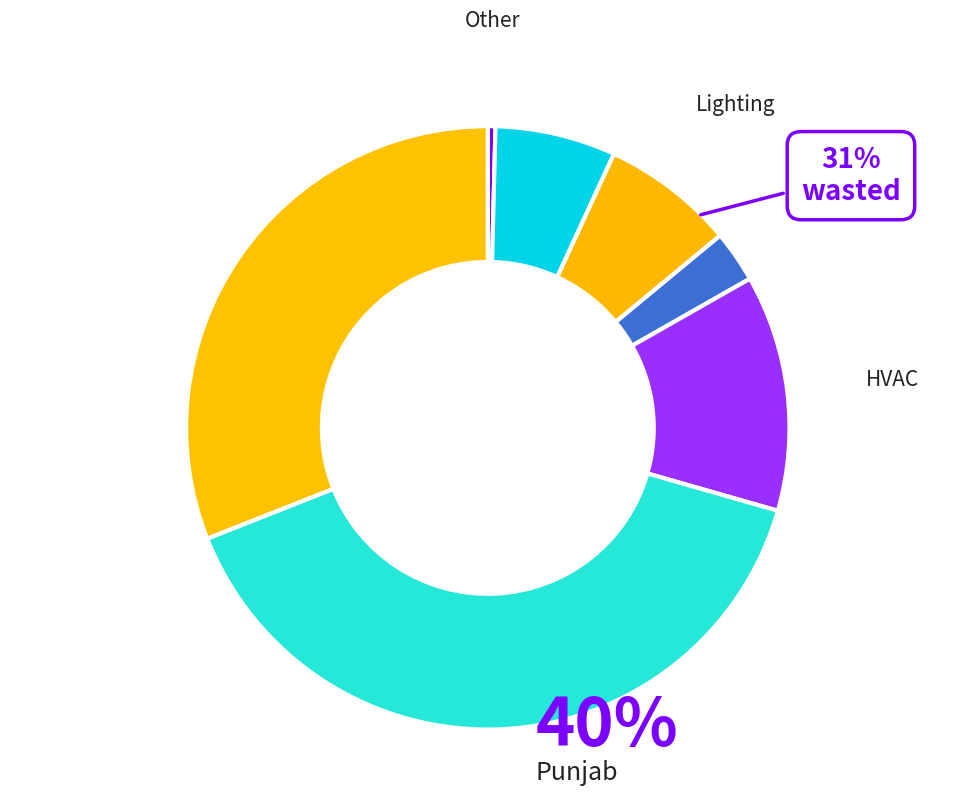

How many slices are in this pie chart?

7